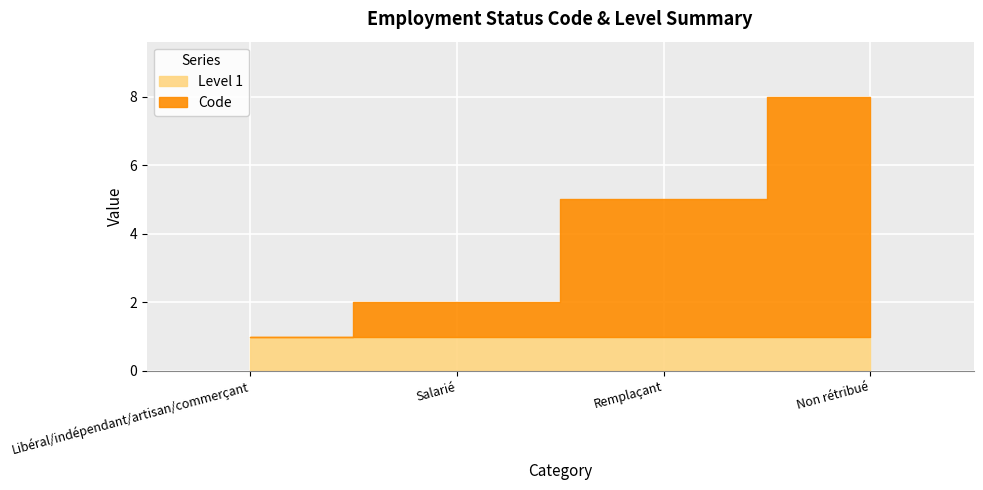

What is the sum of the Level 1 values at Remplaçant and Libéral/indépendant/artisan/commerçant?

2